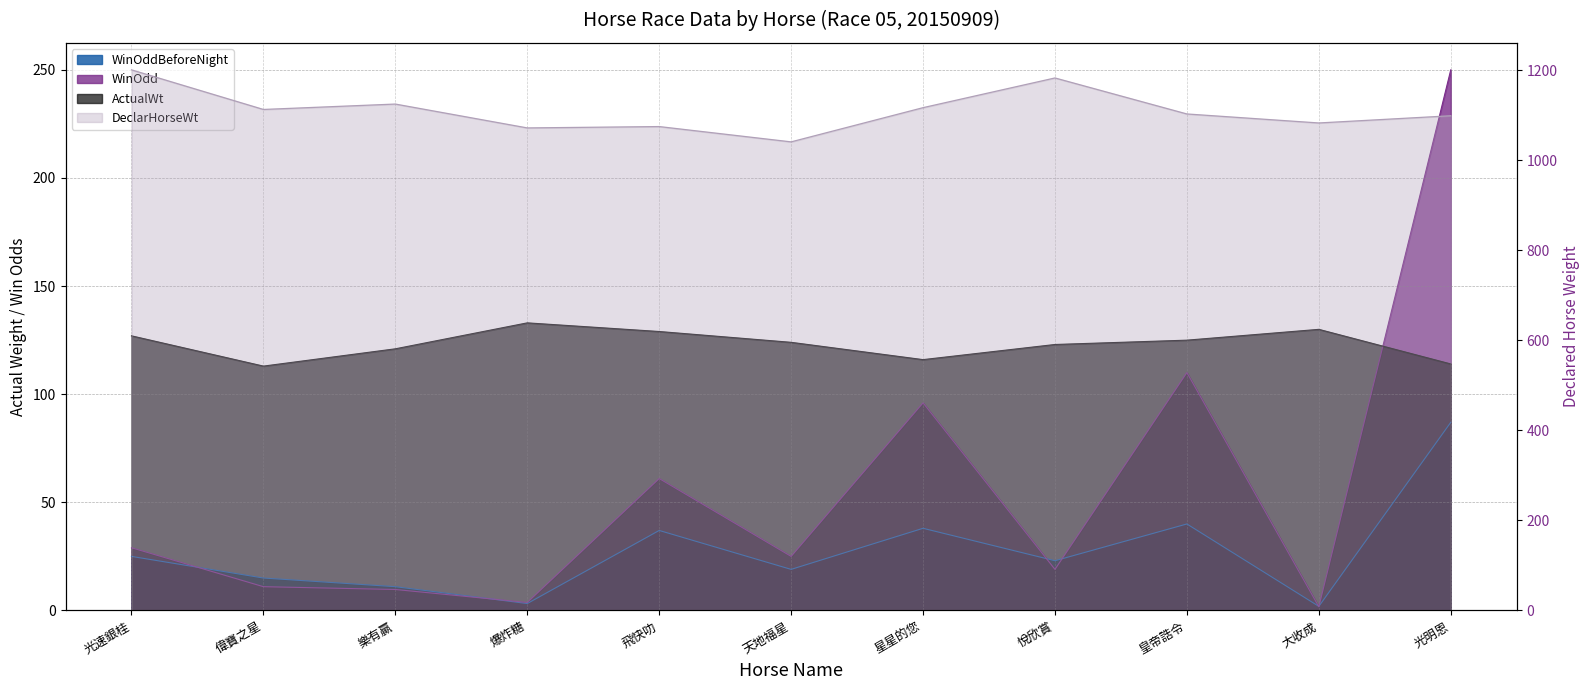

Rank the series at 星星的您 from highest to lowest value.

DeclarHorseWt, ActualWt, WinOdd, WinOddBeforeNight